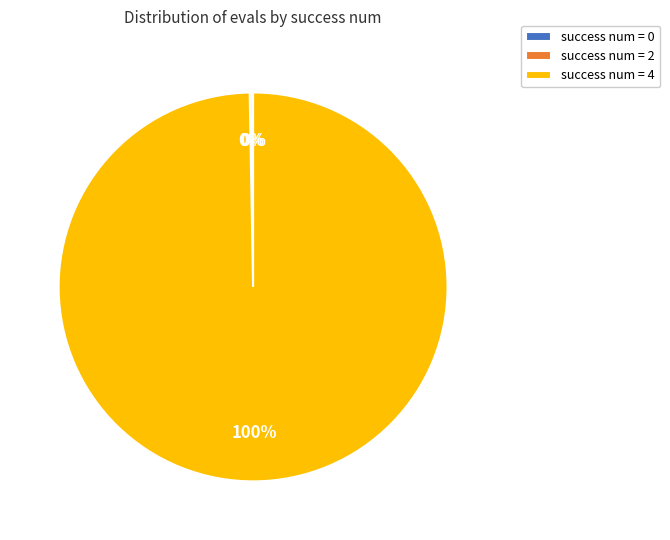

Is there a majority slice in this chart?

Yes